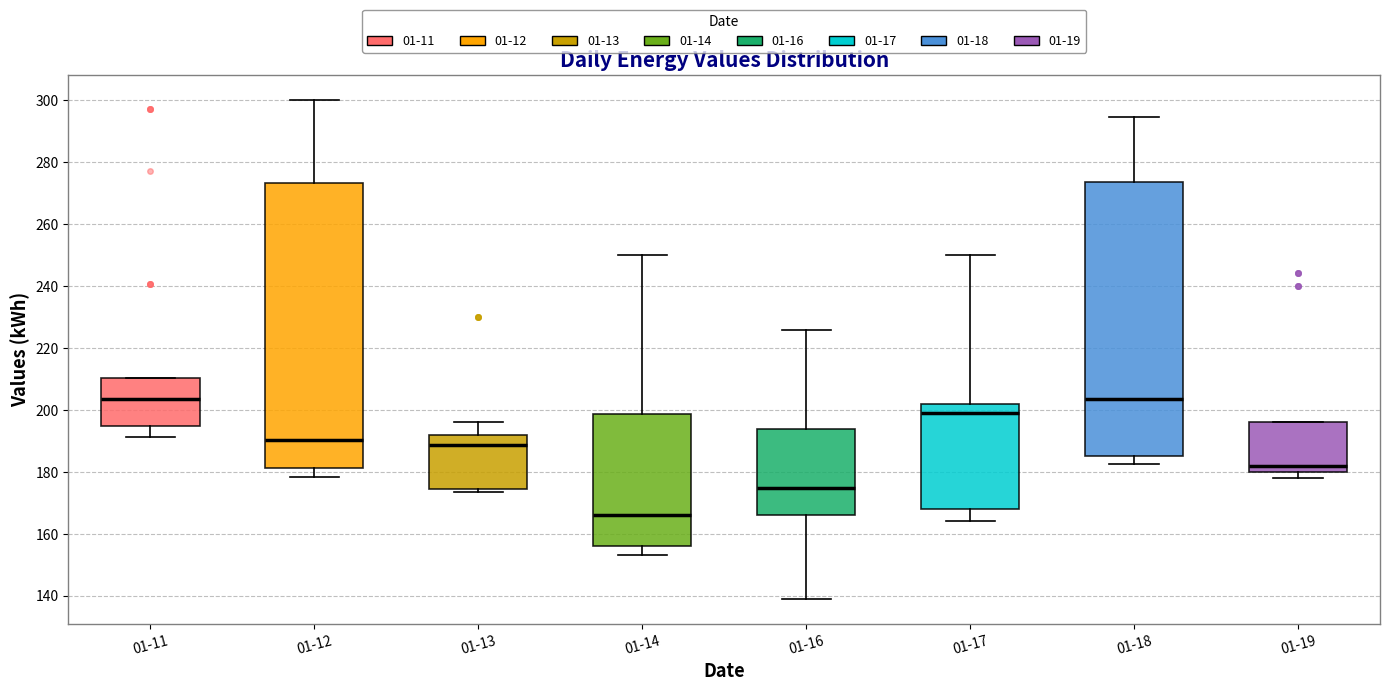

Comparing the boxes themselves (not the whiskers), which one is the tallest?

01-12